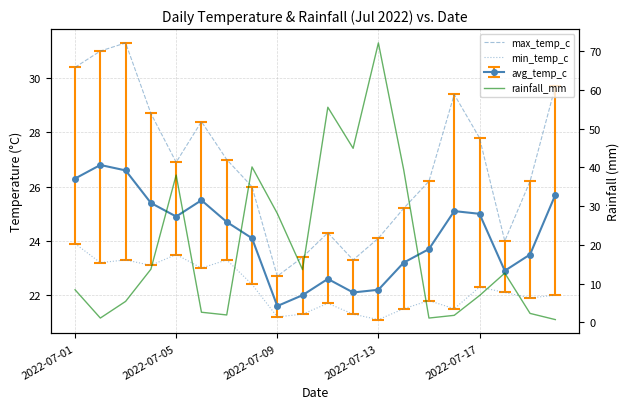

What is the minimum value shown in the chart?

0.7